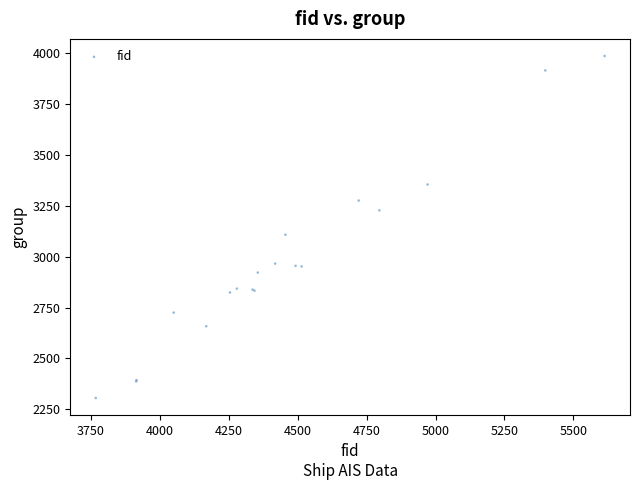

What Y value in the scatter plot is closest to 3146?

3108